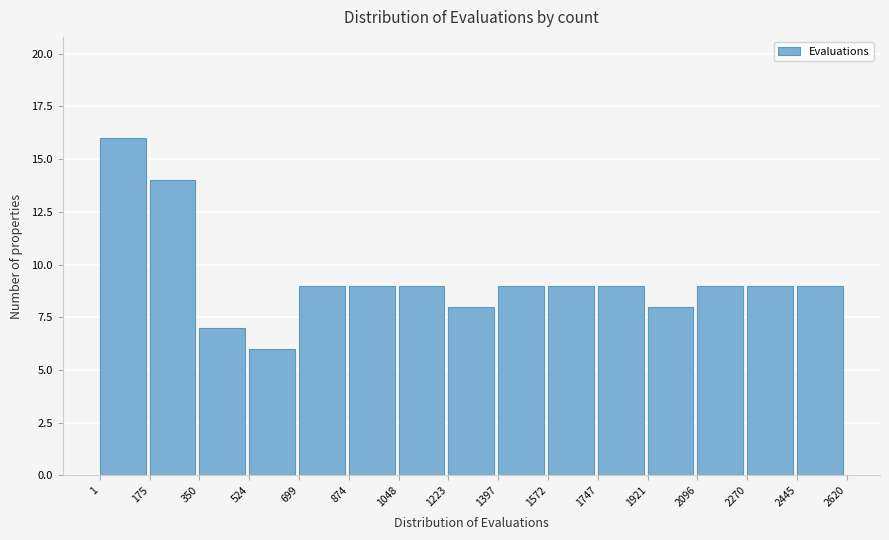

Which range on the x-axis has the tallest bar?

1 to 175